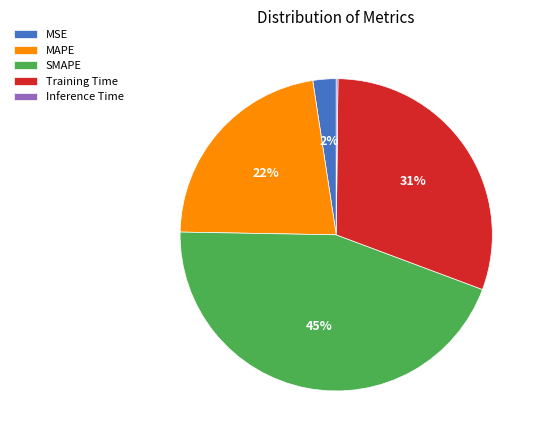

Which has a higher value, MSE or Training Time?

Training Time